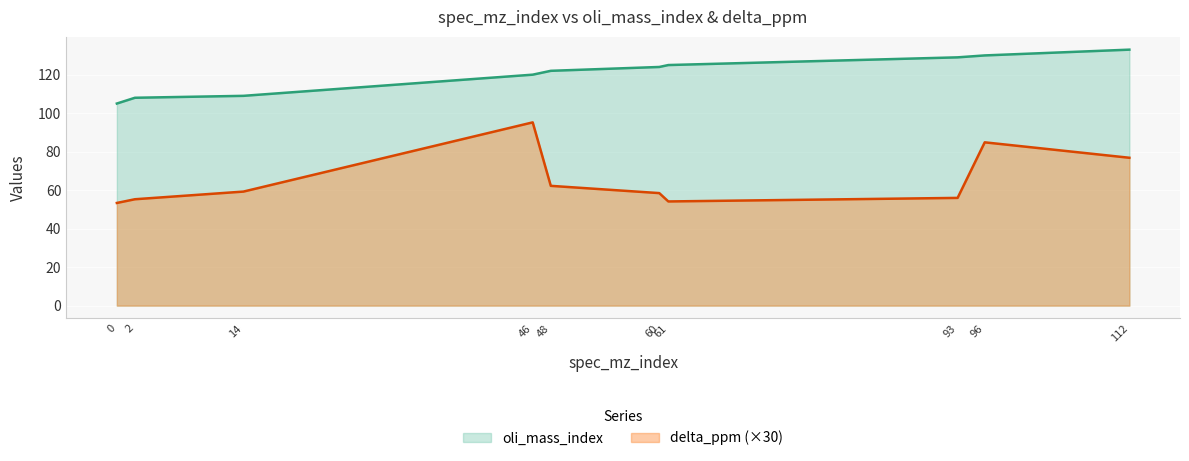

What is the difference between the second highest and minimum values in the oli_mass_index series?

25.0